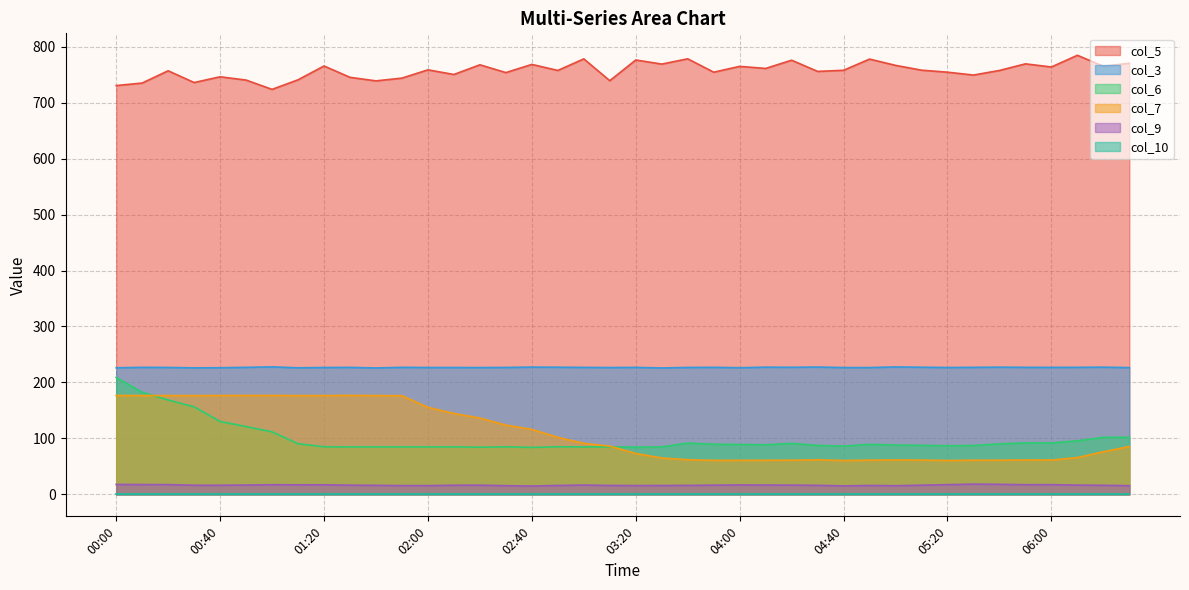

What is the value of the col_9 point at the 2nd from the left?

17.6